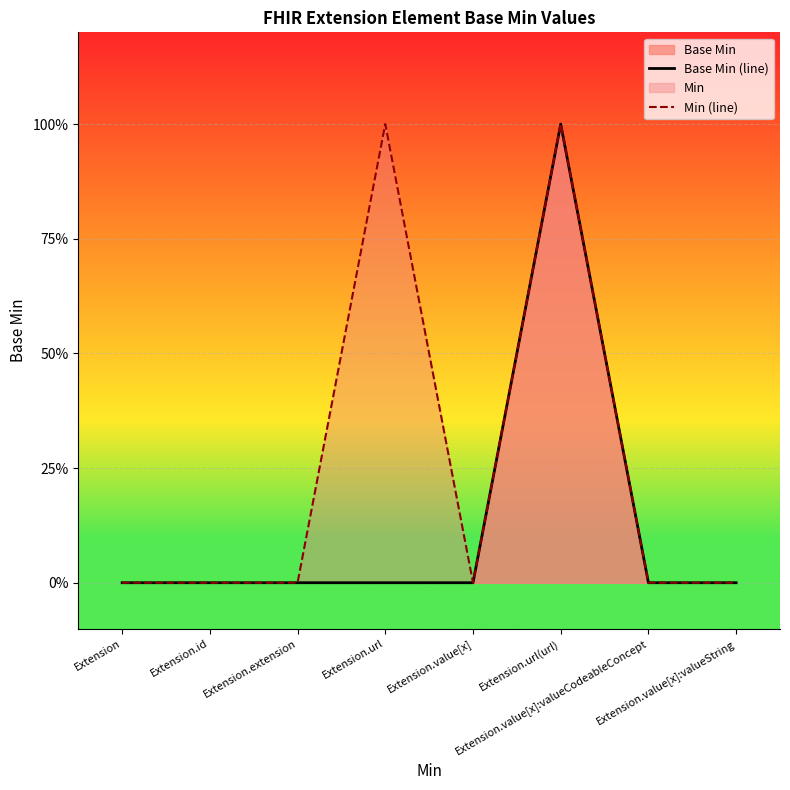

Where is Base Min (line) nearest to the value 0?

Extension